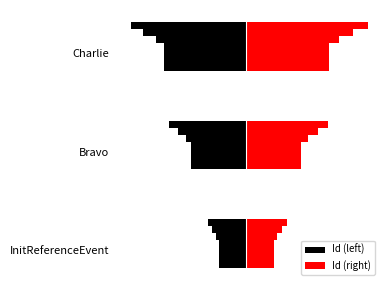

Reading left to right, transcribe all the data shown in this chart.

Id (left): -1	-2	-3
Id (right): 1	2	3